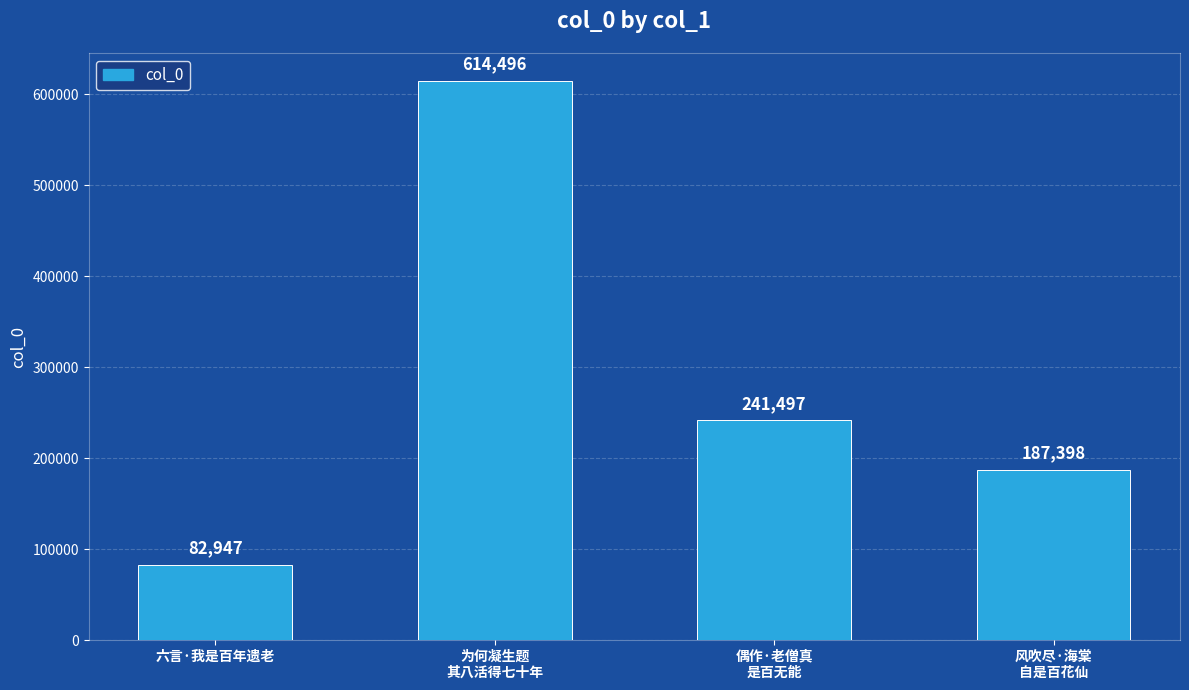

Which has a higher value, 六言·我是百年遗老 or 风吹尽·海棠
自是百花仙?

风吹尽·海棠
自是百花仙